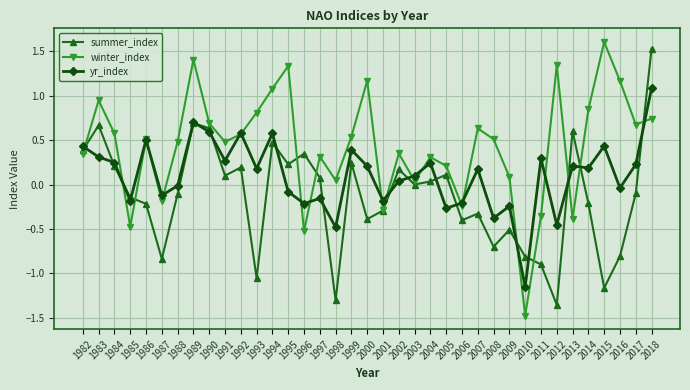

What is the difference between the maximum and minimum values in the summer_index series?

2.9